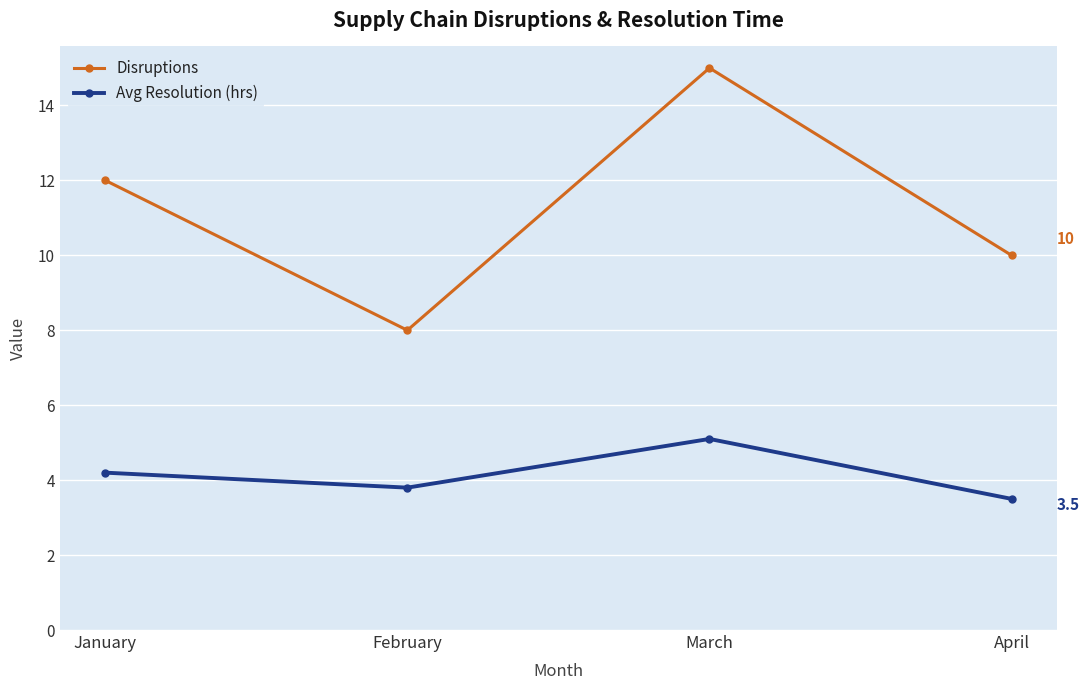

Is the value of Disruptions at April greater than the value of Avg Resolution (hrs) at February?

Yes